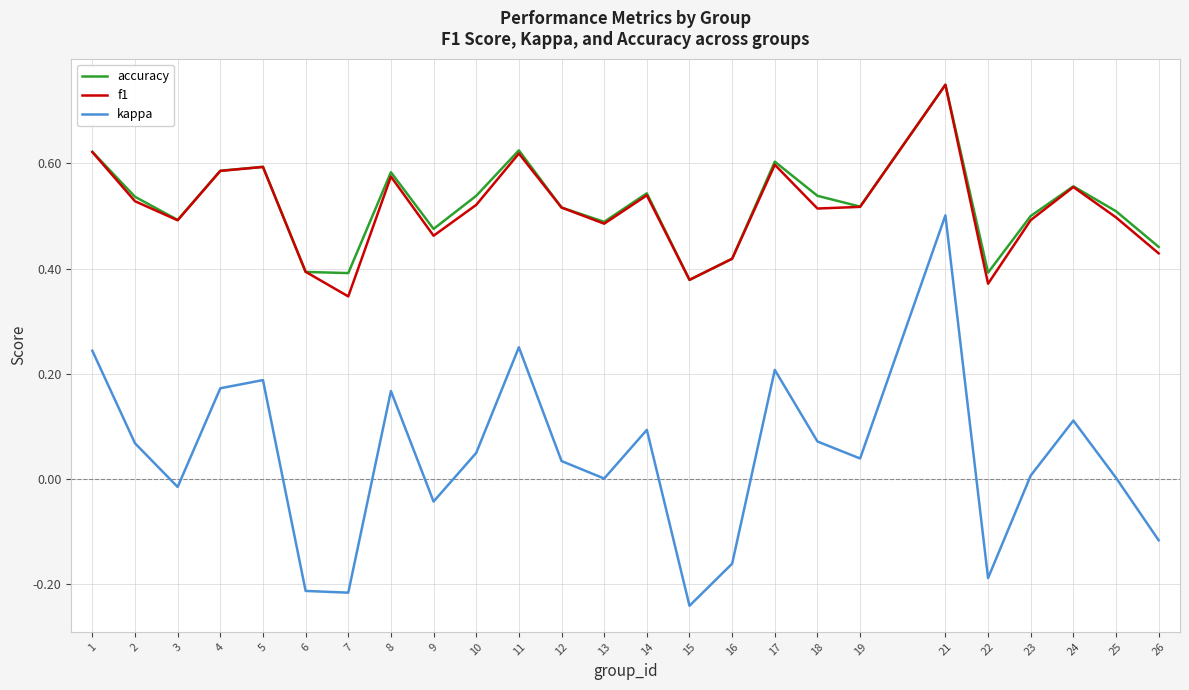

Which category has the highest value in the kappa series?

21